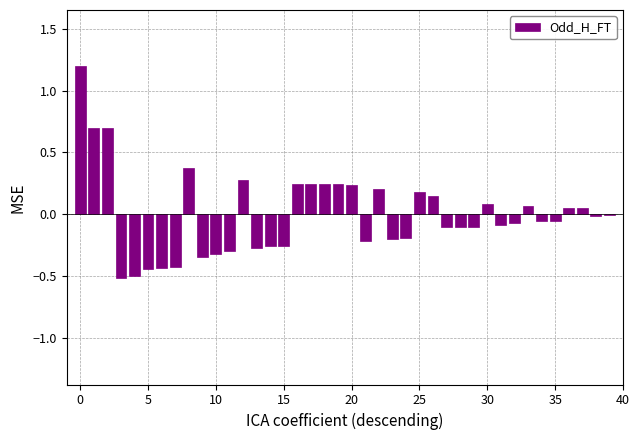

What is the greatest value displayed?

1.2